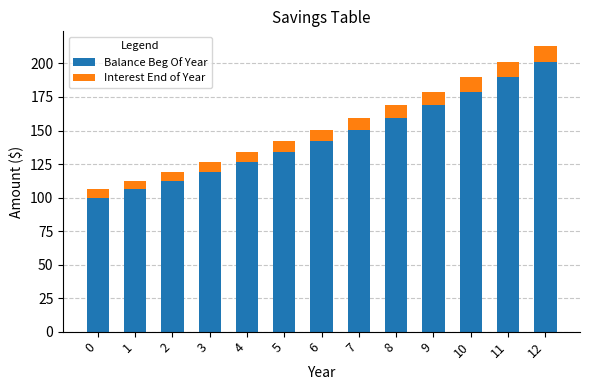

Rank the categories by Balance Beg Of Year value from highest to lowest.

12, 11, 10, 9, 8, 7, 6, 5, 4, 3, 2, 1, 0